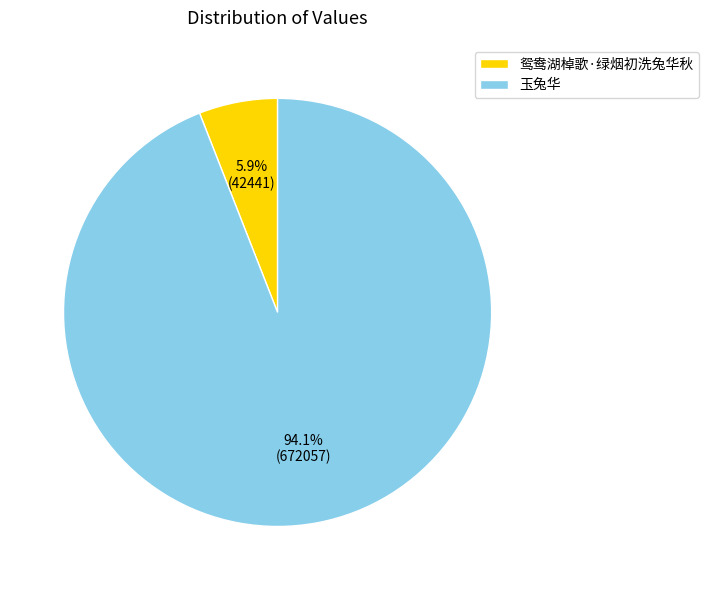

Is there any slice that represents more than half of the pie?

Yes